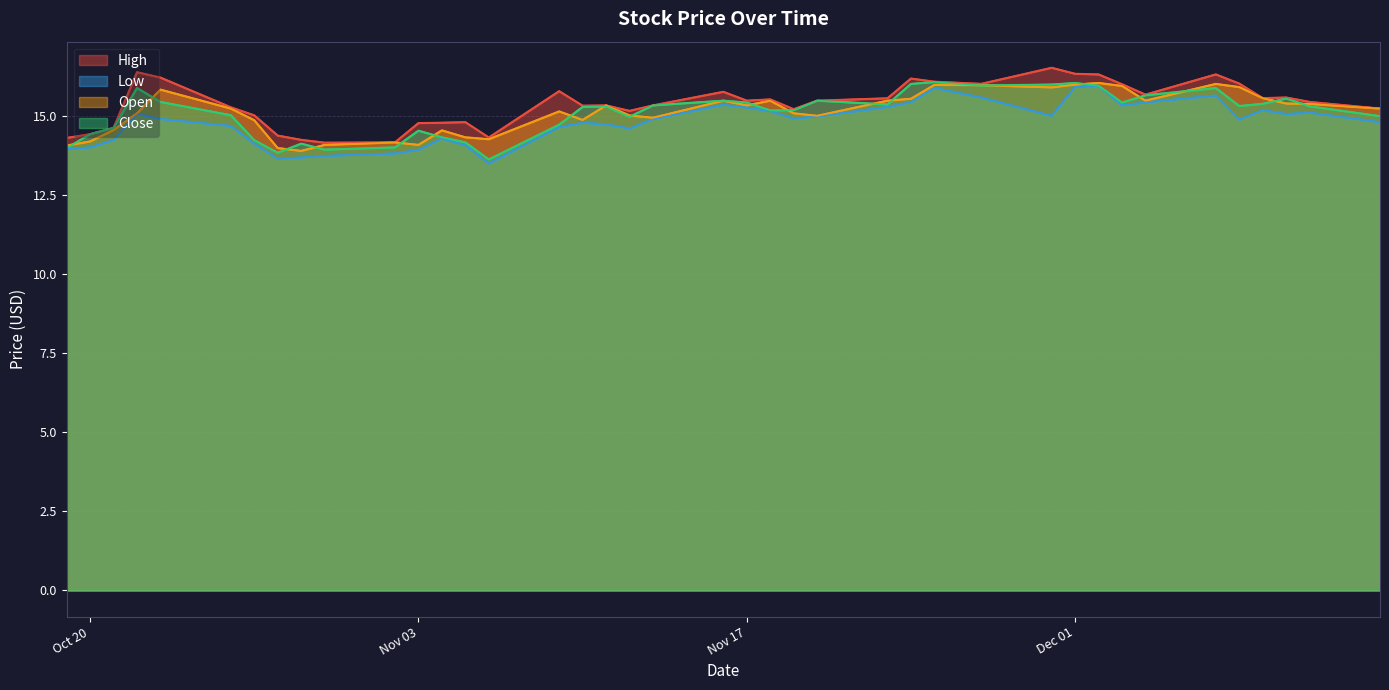

What is the maximum value shown in the chart?

16.5